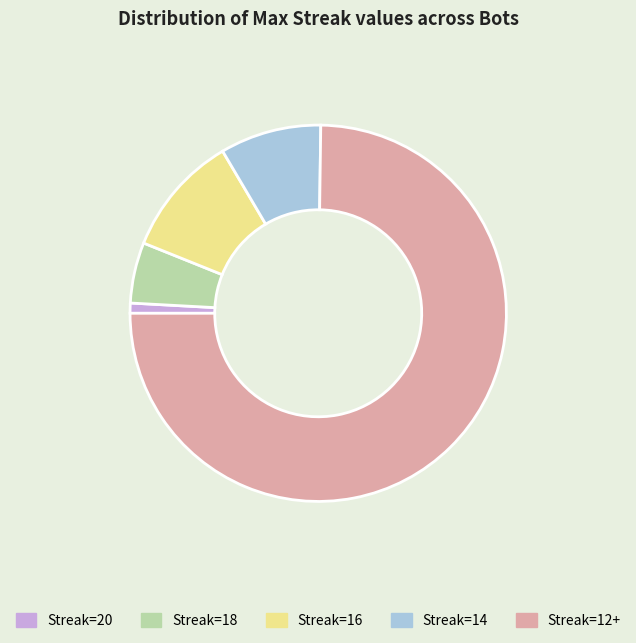

Is there any slice that represents more than half of the pie?

Yes